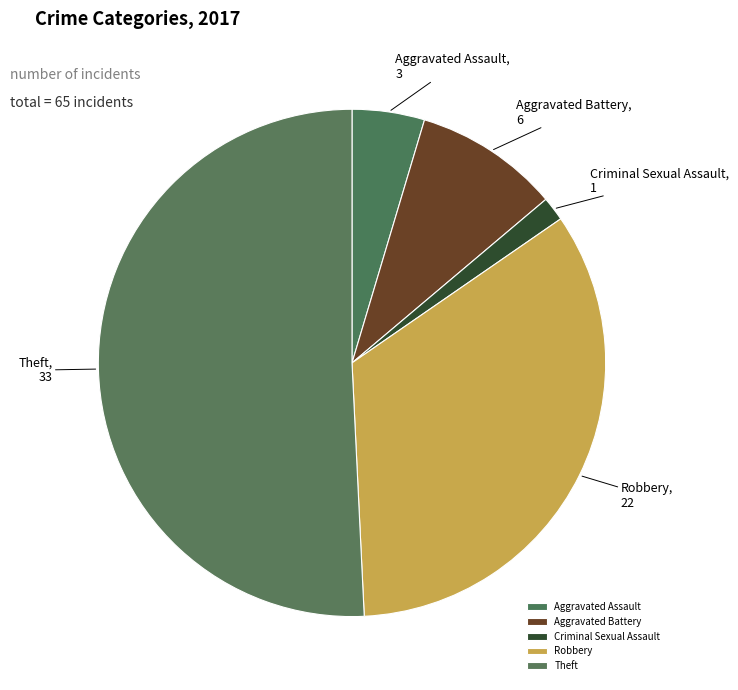

The Aggravated Assault slice represents 5% of the pie. True or false?

True